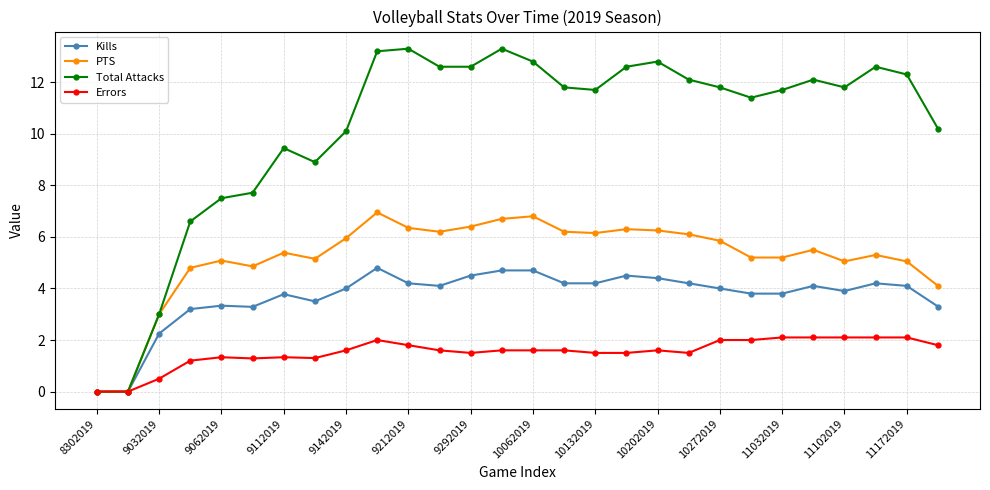

True or false: Kills has more than 0 interior local peaks.

True